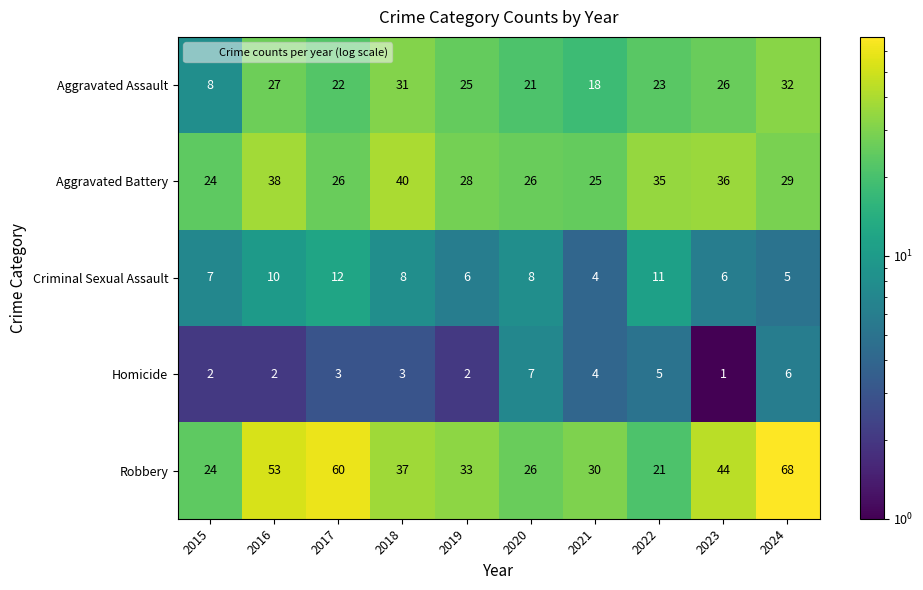

Is the value of Aggravated Assault at 2018 greater than the value of Robbery at 2020?

Yes